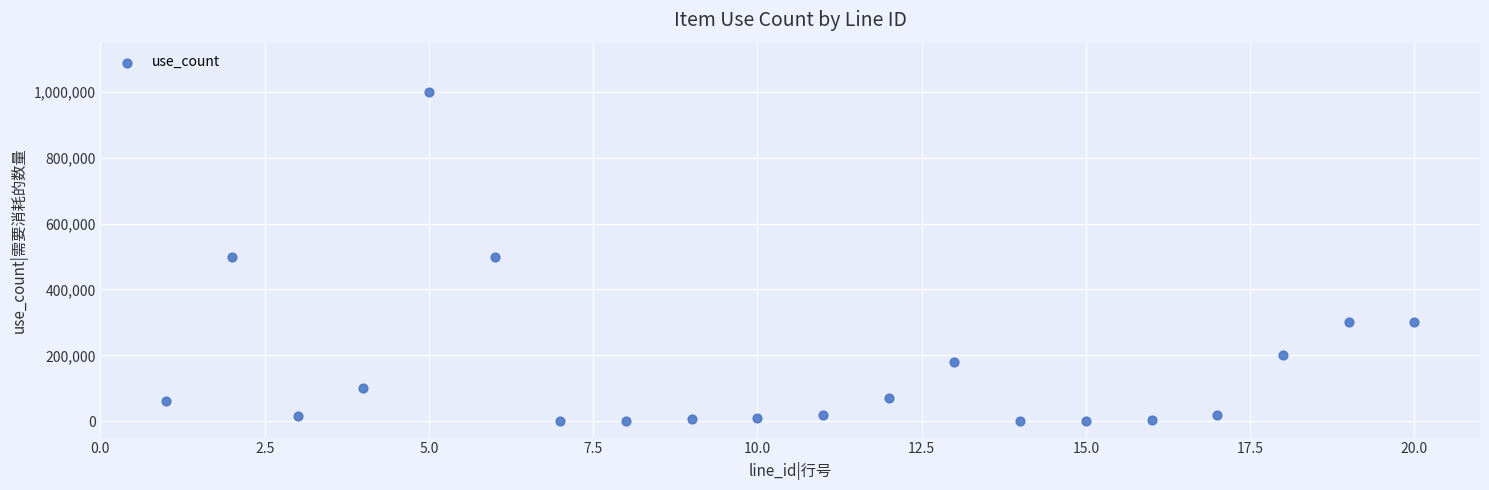

What is the range of Y values (max minus min)?

999900